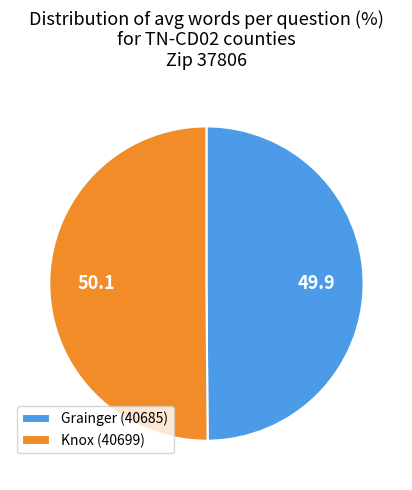

Is it true that Knox (40699) is 57% of the pie?

False